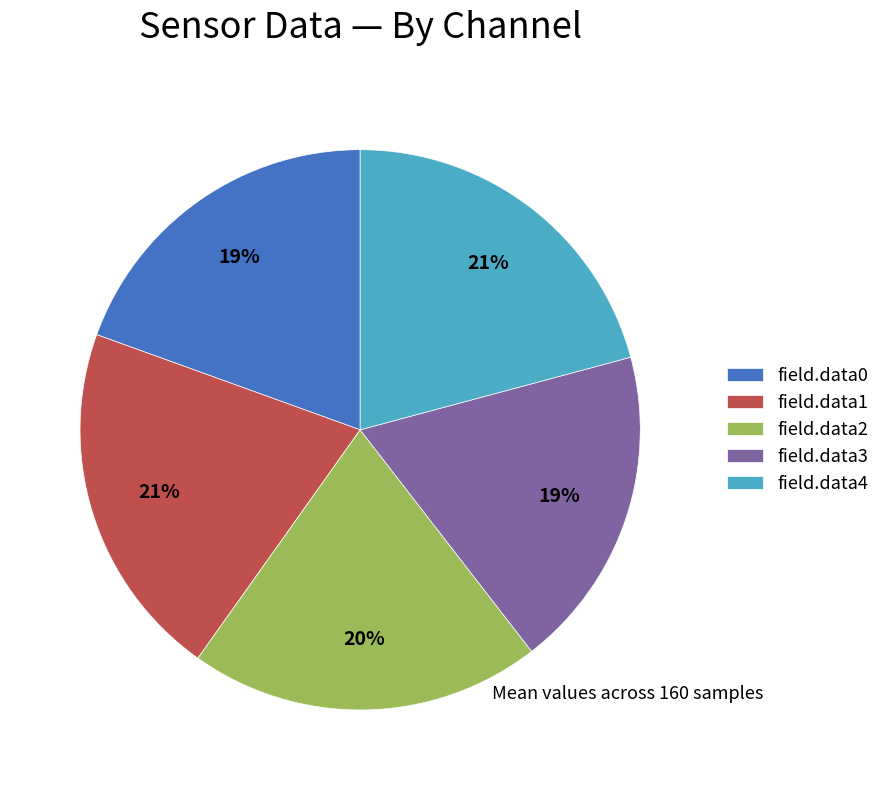

To the nearest percent, what portion does field.data1 represent?

21%